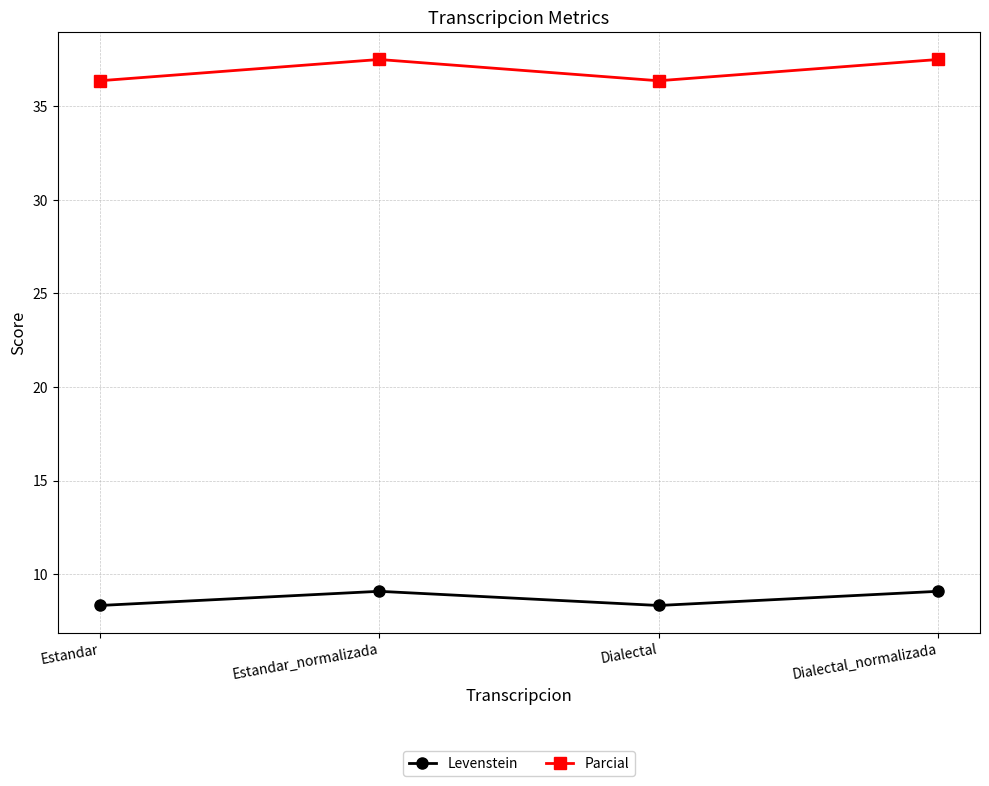

How many lines are shown in the chart?

2